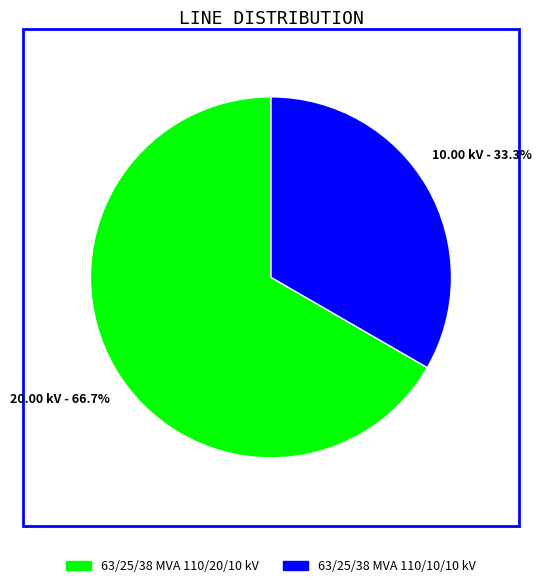

True or false: 63/25/38 MVA 110/10/10 kV accounts for 33% of the total.

True